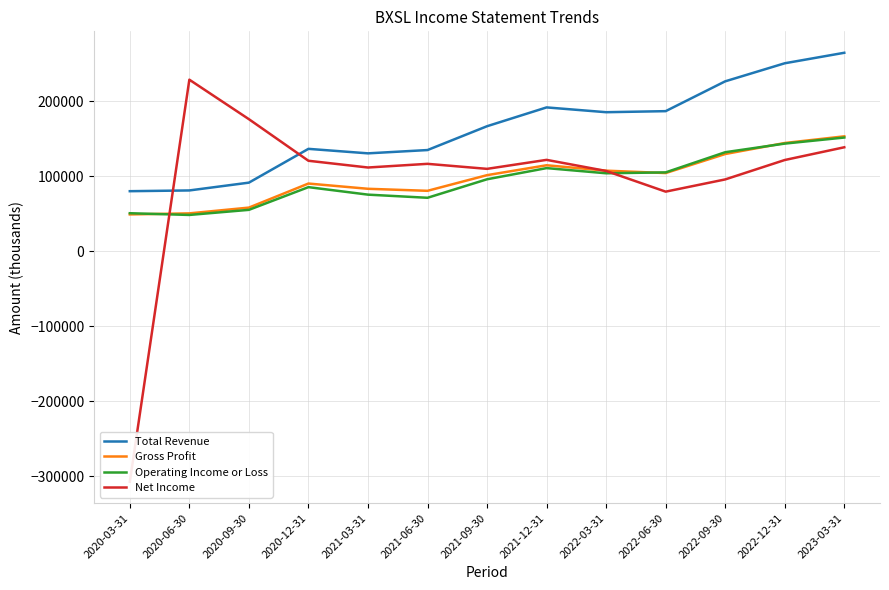

Which series has the largest total across all categories?

Total Revenue